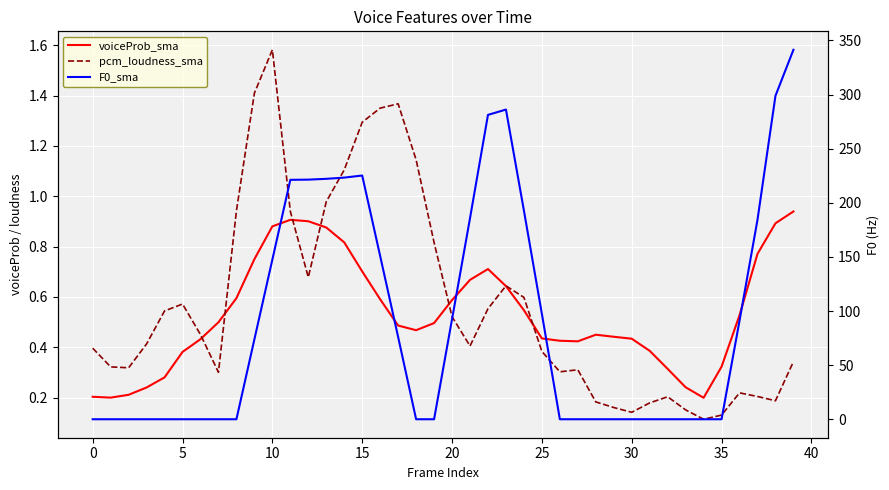

What is the difference between the highest and lowest values at 18?

1.1